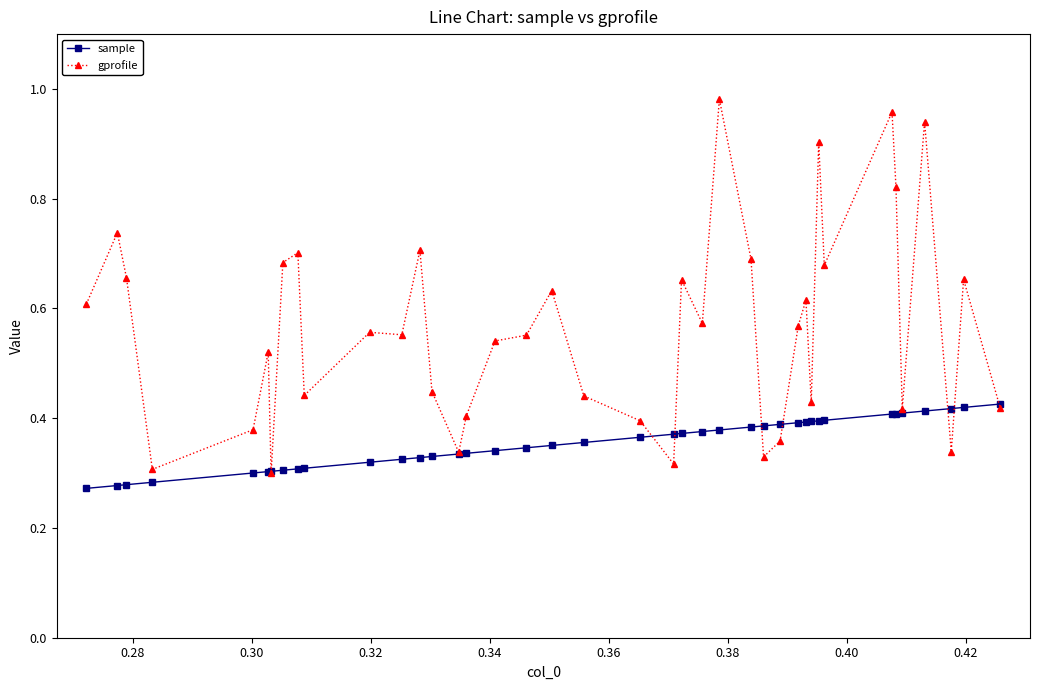

List the series in order of their overall mean, lowest first.

sample, gprofile